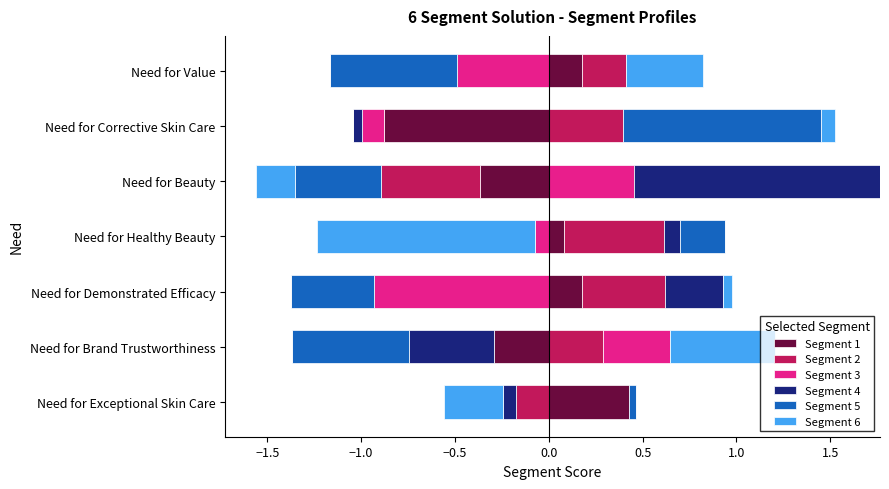

At Need for Value, list the series in order from smallest to largest.

Segment 3, Segment 4, Segment 5, Segment 1, Segment 2, Segment 6